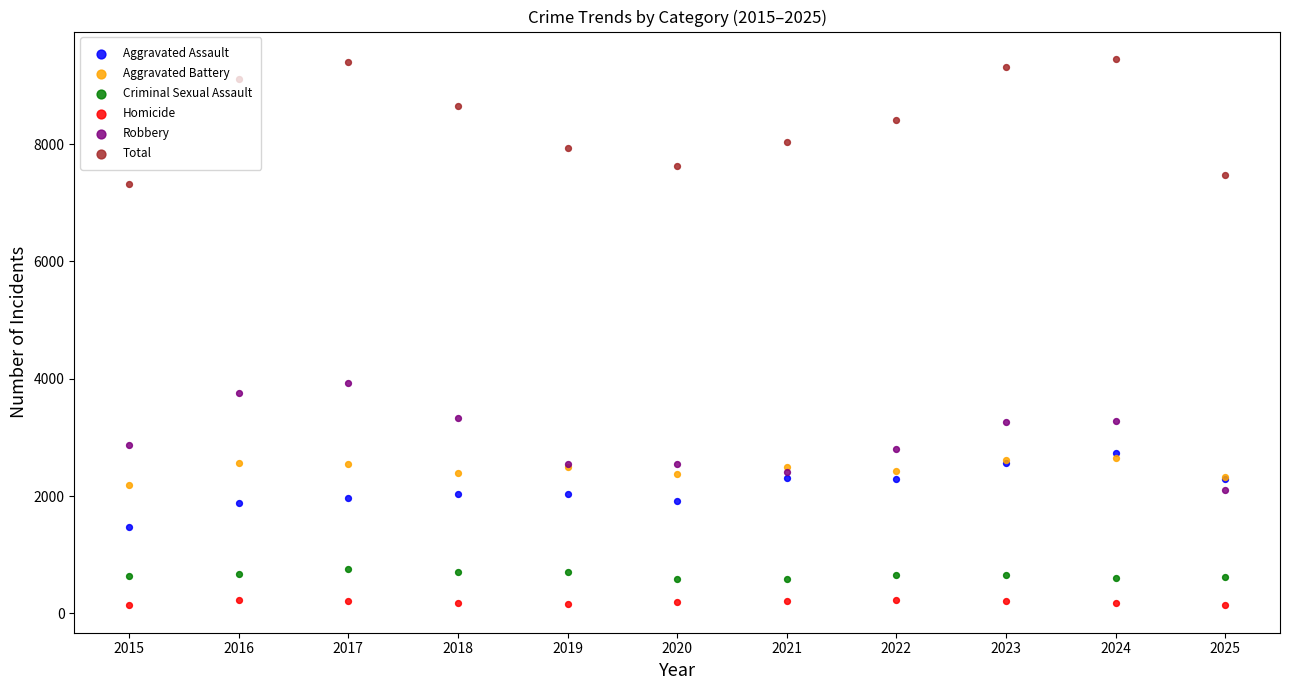

Which series reaches the minimum Y coordinate?

Homicide